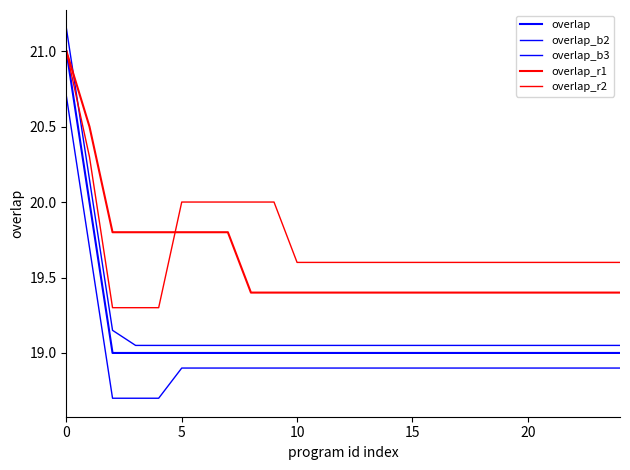

How many lines are shown in the chart?

5